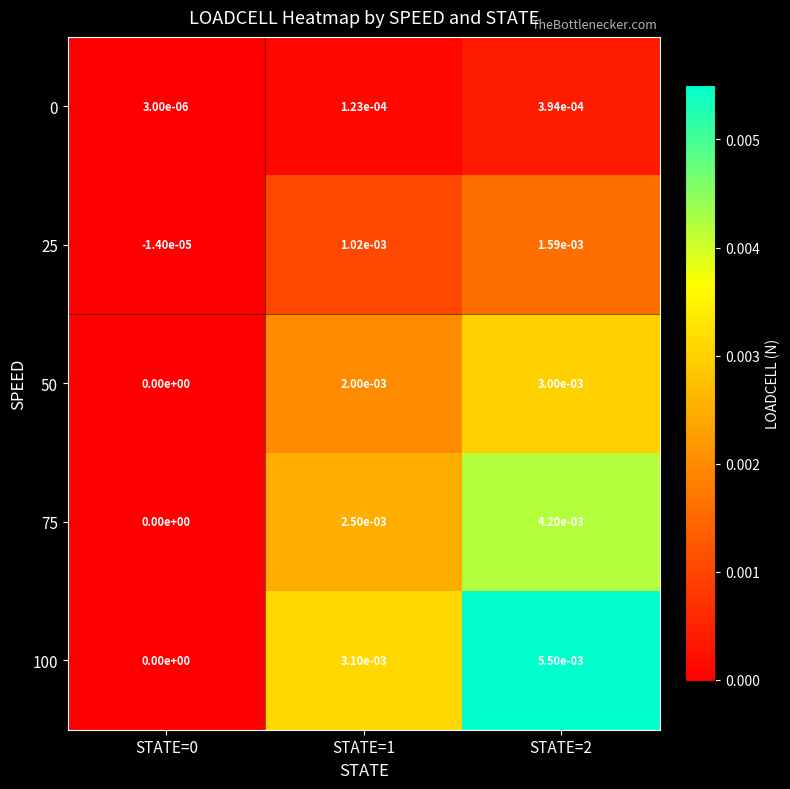

Is the value of 50 at STATE=0 greater than the value of 75 at STATE=2?

No